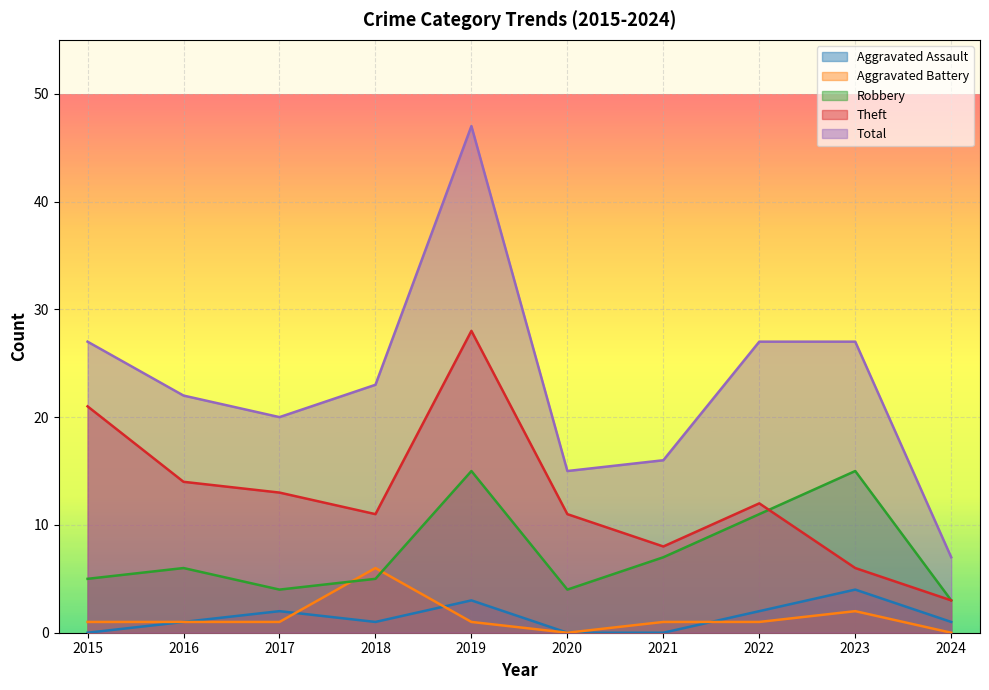

How many values in the Total series exceed 23?

4